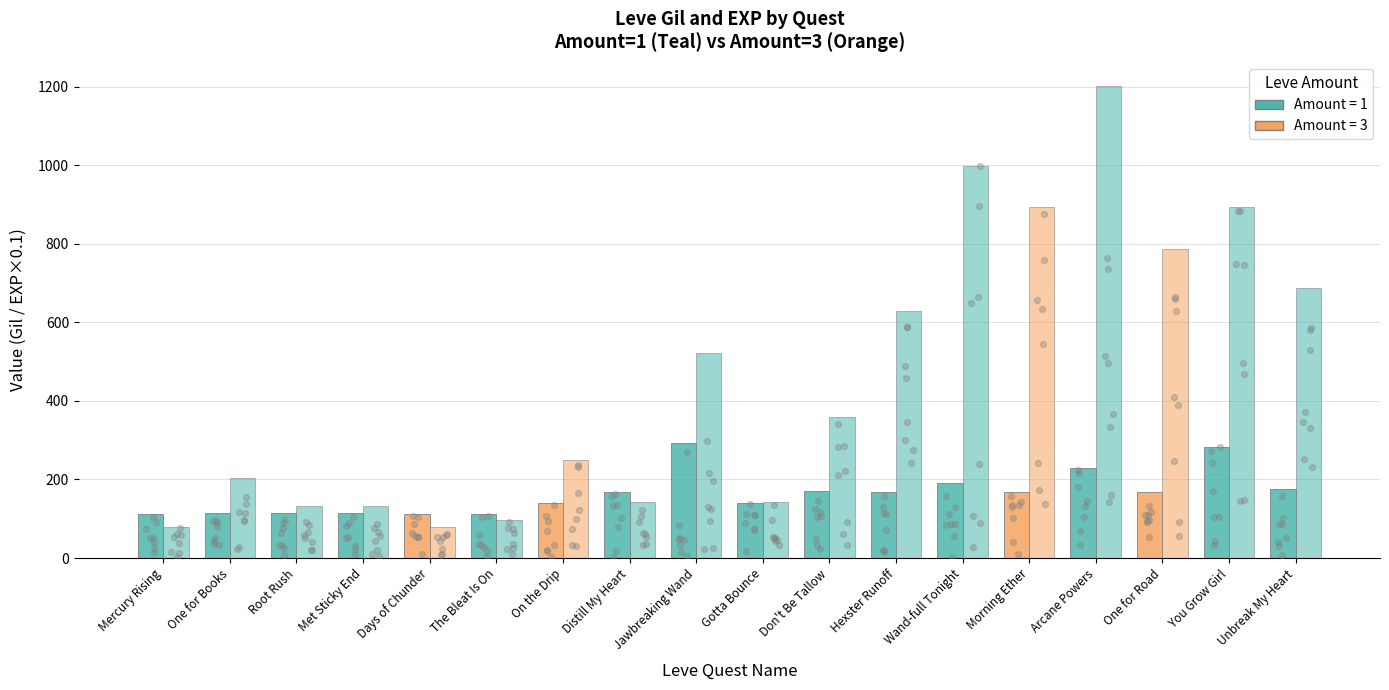

What is the total value across all series at Hexster Runoff?

797